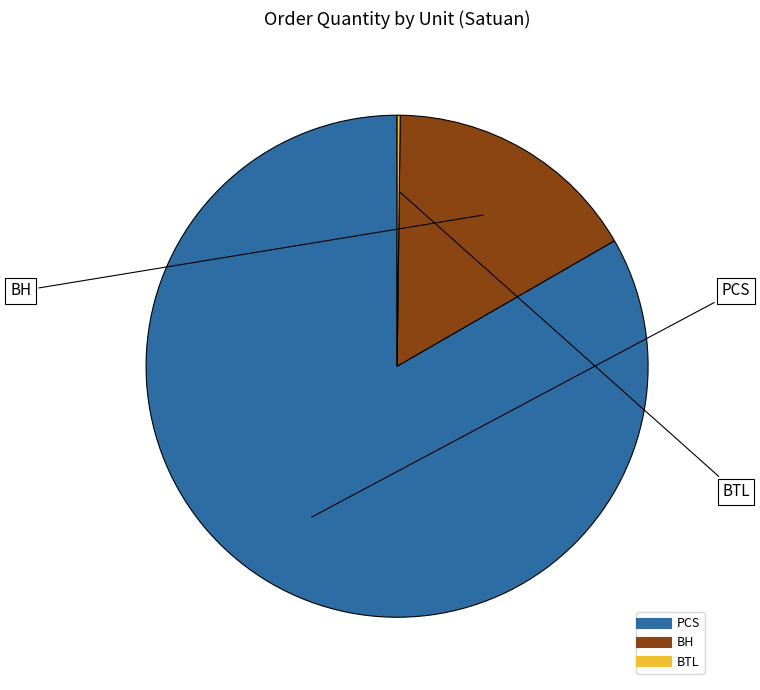

Between BH and PCS, which is larger?

PCS